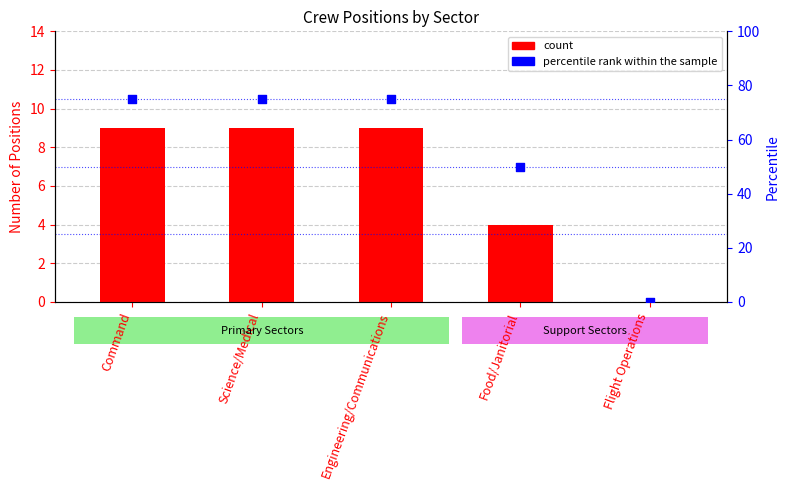

Which series has the largest total across all categories?

percentile rank within the sample